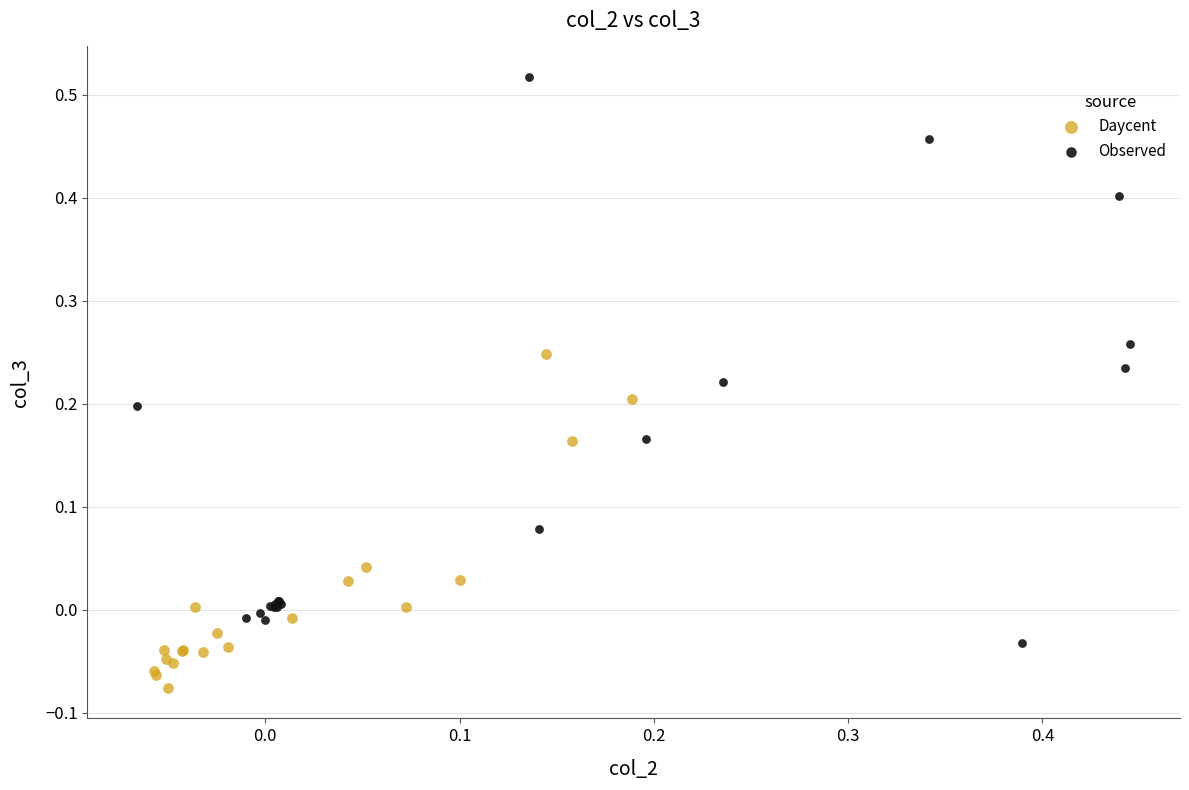

Which series has the largest Y range (max minus min)?

Observed